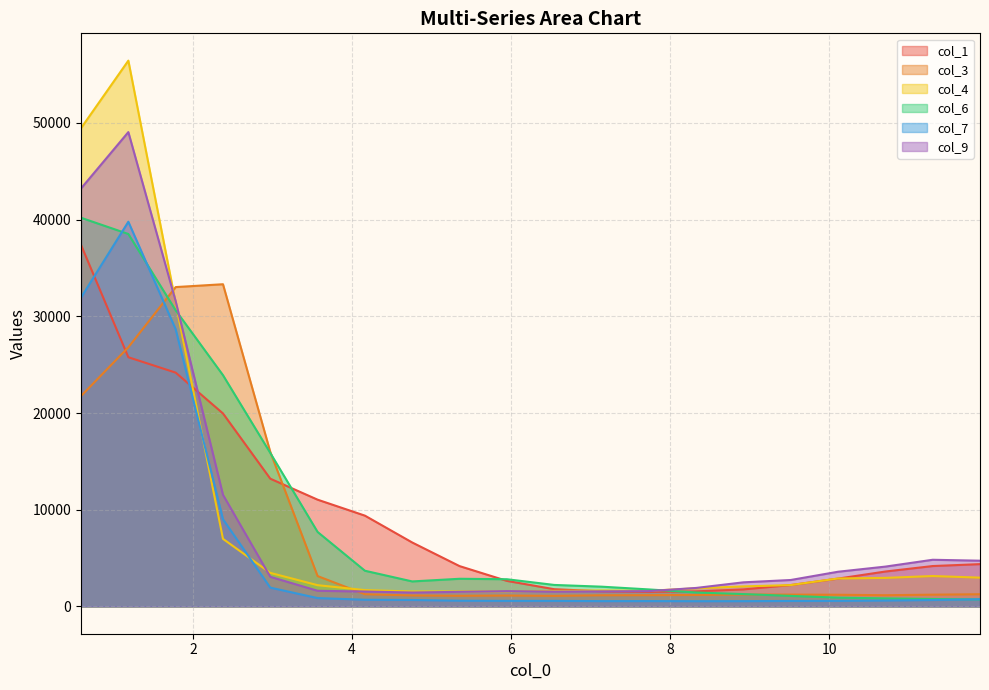

What is the label of the 5th point from the left?

2.9729